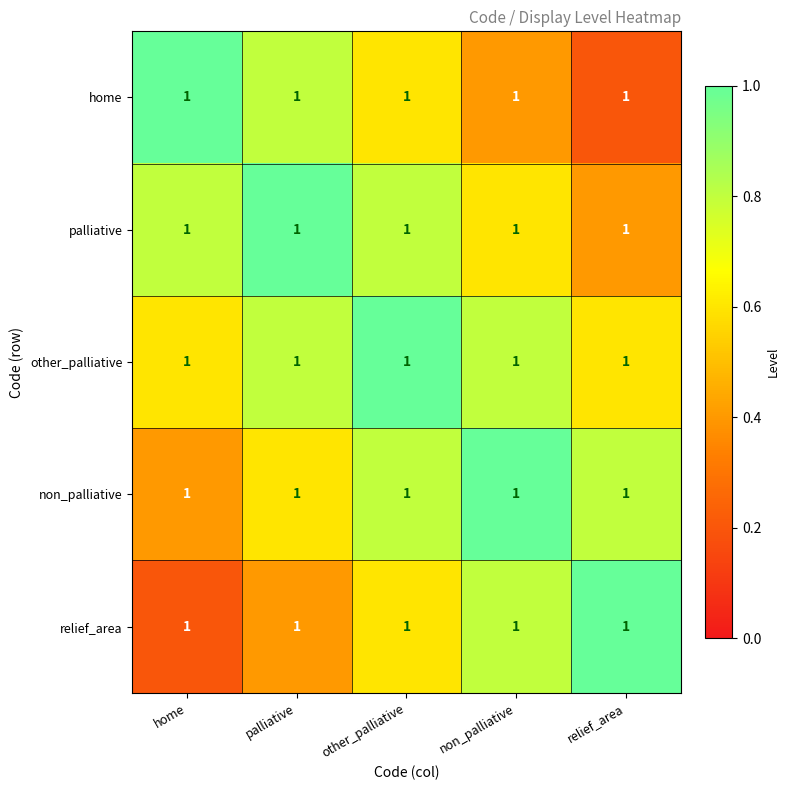

Is it true that home equals 0.8 at other_palliative?

False